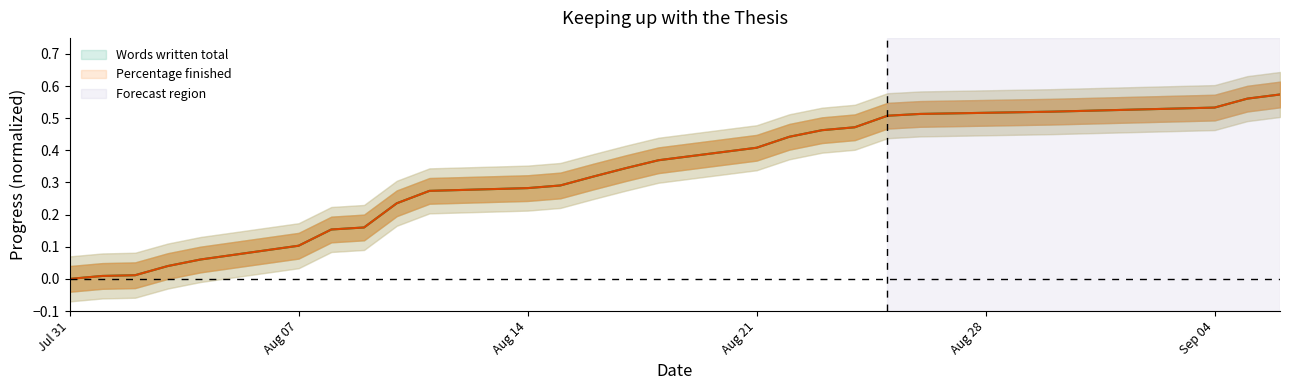

How many data points in Percentage finished are above 0?

24